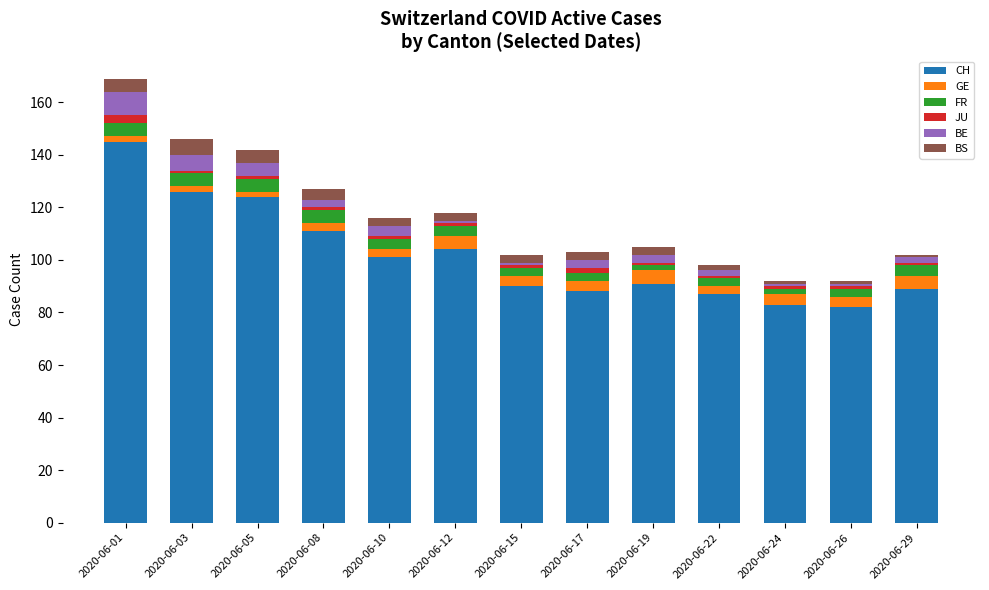

How many bars are there in total?

13